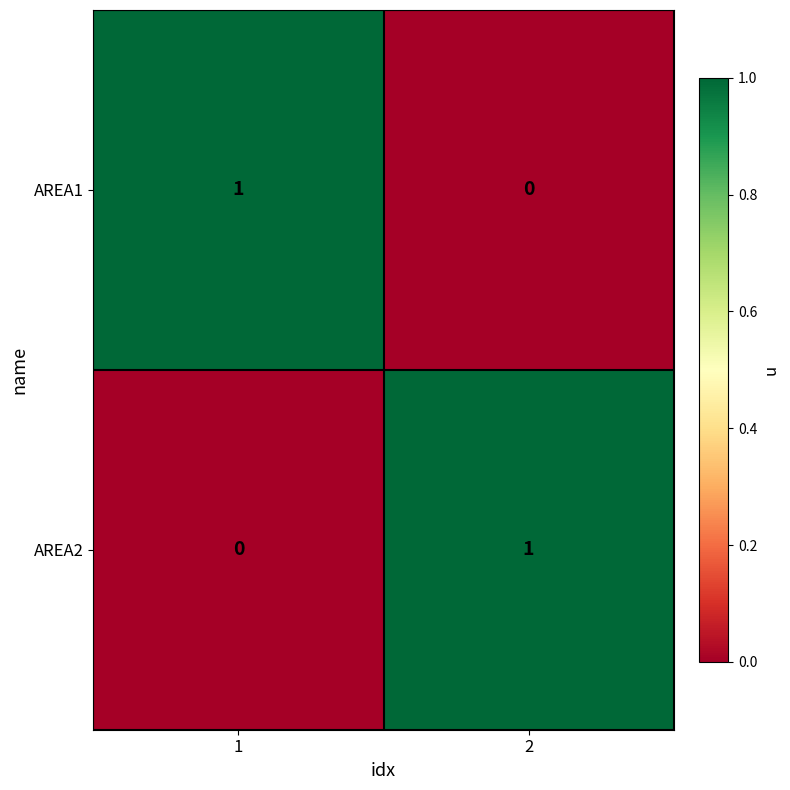

Reading left to right, what are all the values shown in this chart?

AREA1: 1	0
AREA2: 0	1